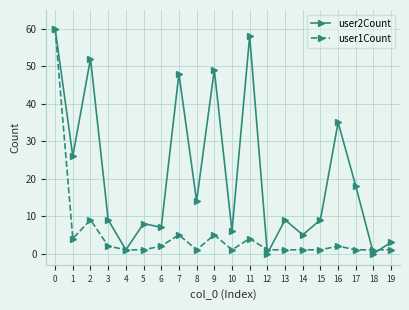

True or false: user1Count has more than 0 points higher than both neighbors.

True